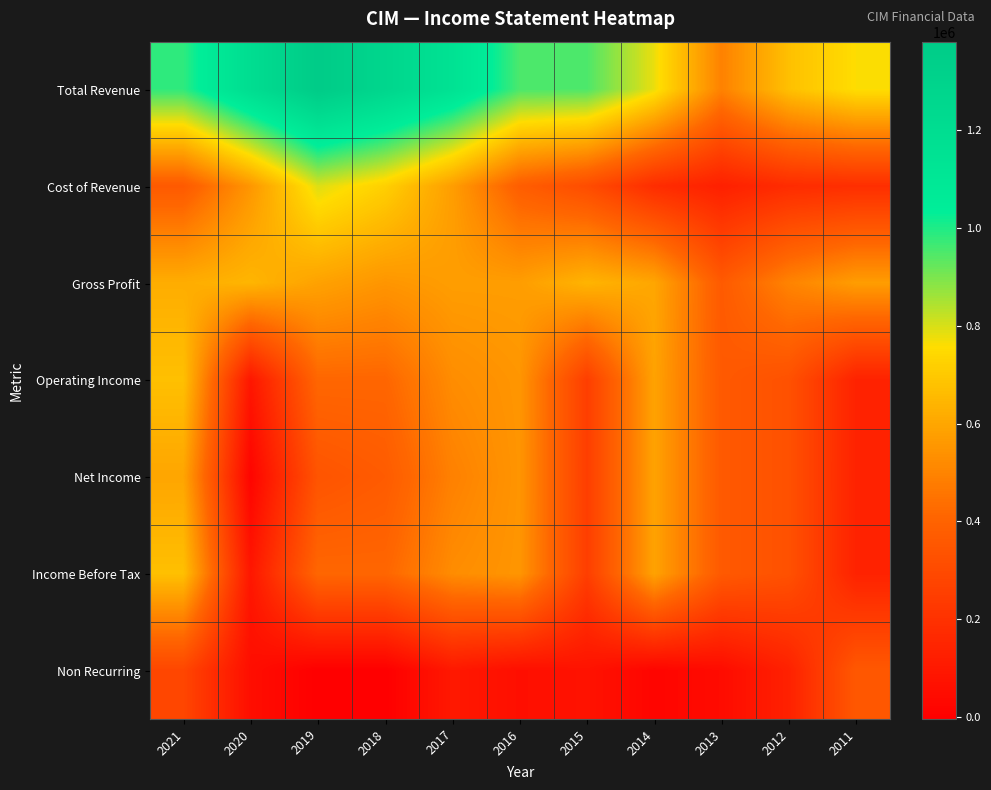

Which series has the widest spread of values?

Total Revenue